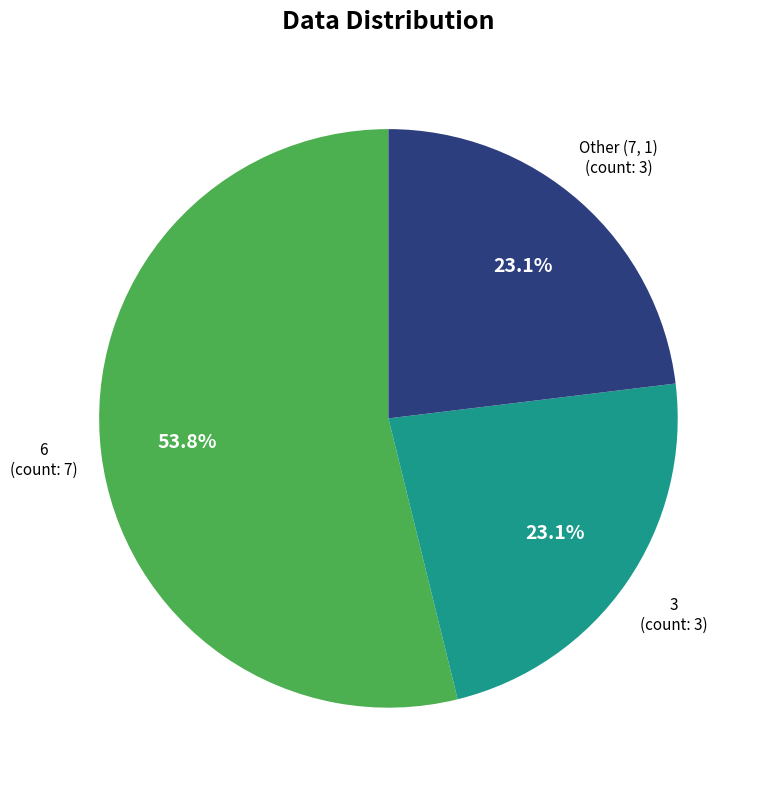

Count the number of slices in the pie.

3